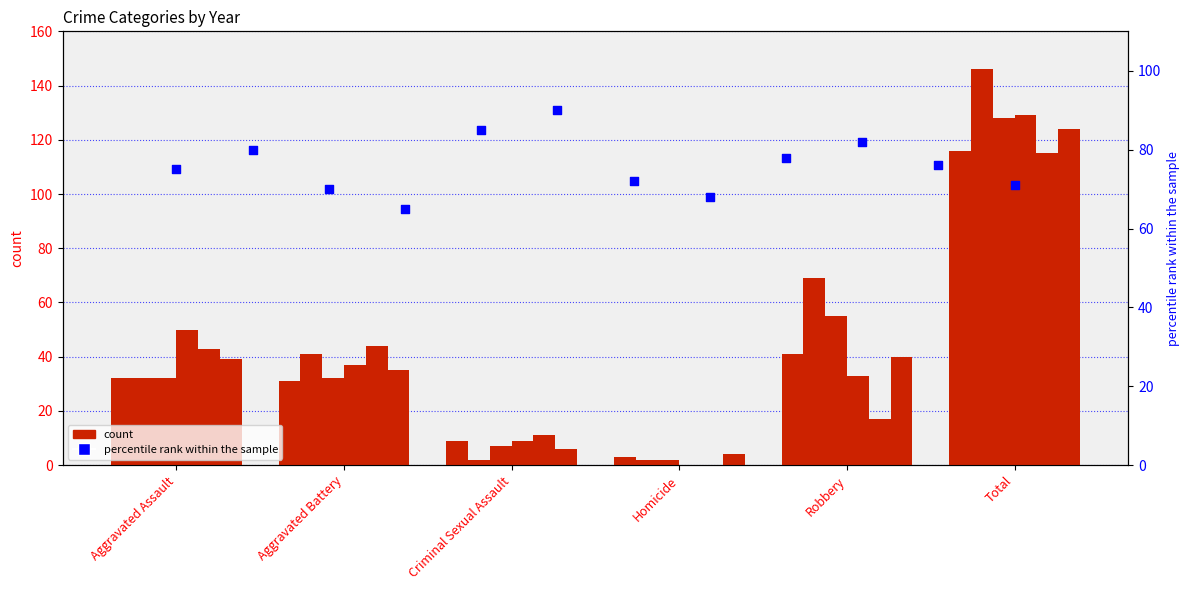

What is the change in value from Criminal Sexual Assault to Homicide?

-5